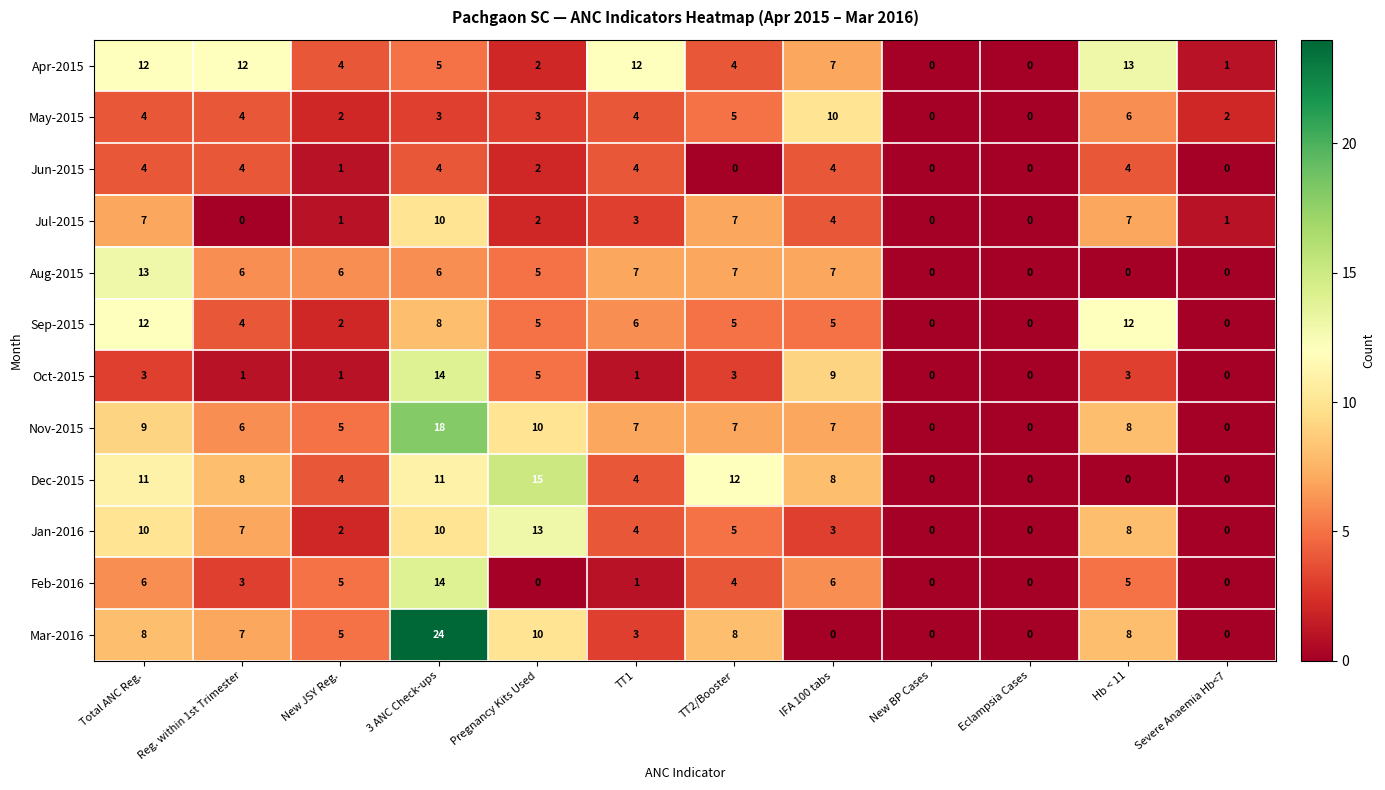

Which series has the widest spread of values?

Mar-2016